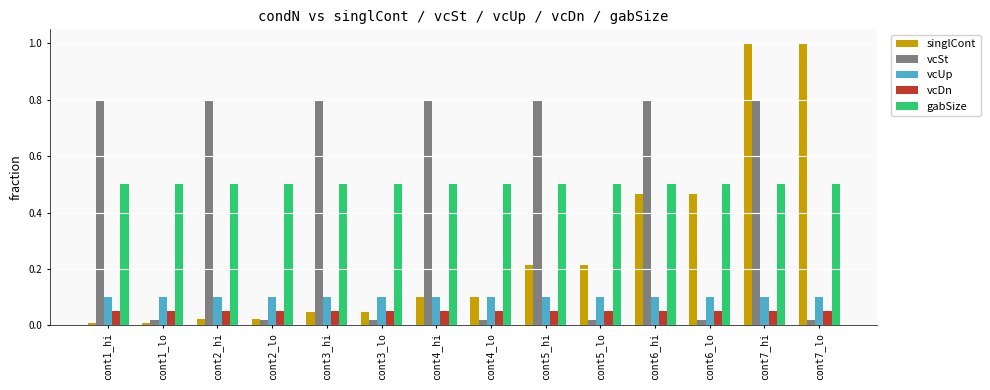

What is the greatest value displayed?

1.0